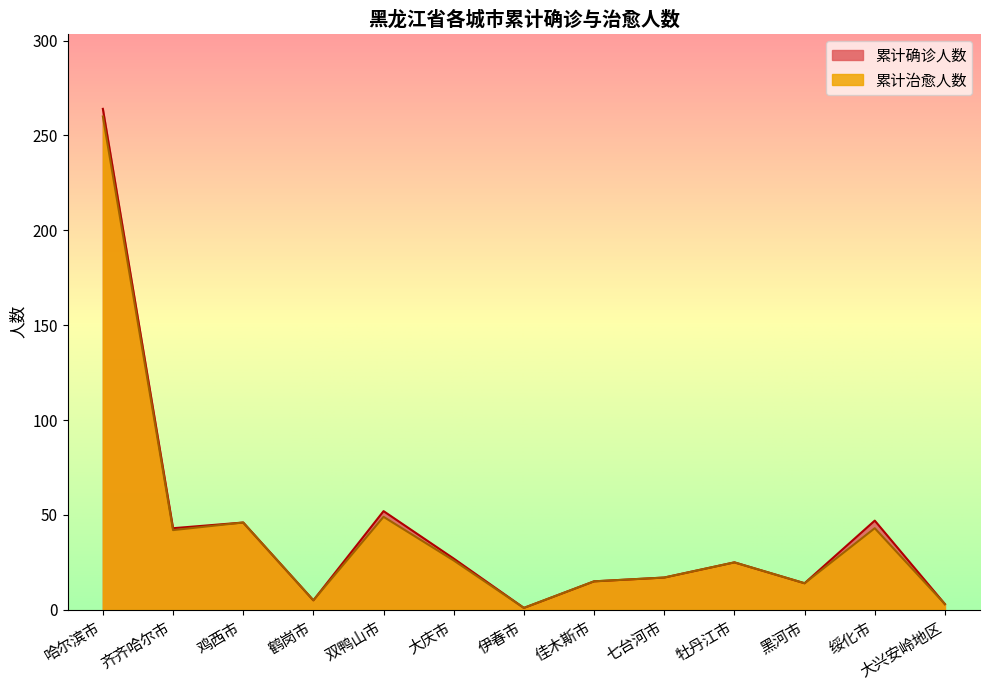

At which category does the chart reach its peak across all series?

哈尔滨市